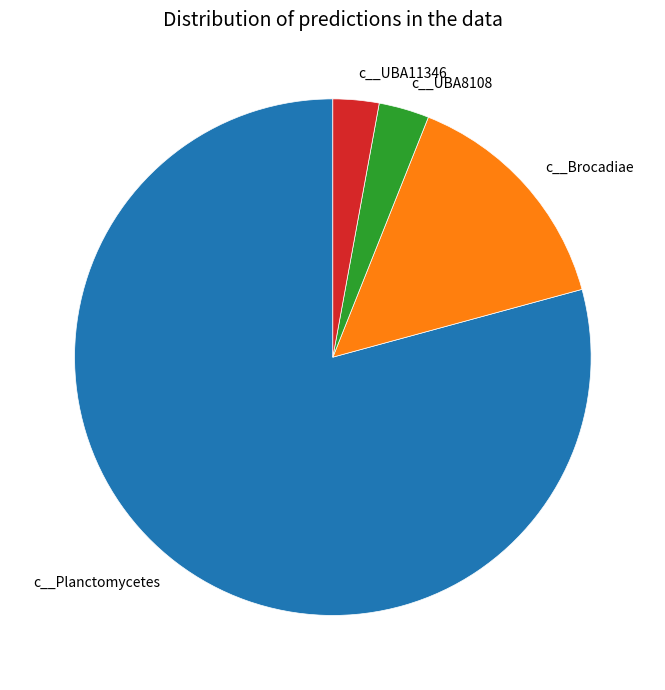

Between c__Planctomycetes and c__UBA11346, which is larger?

c__Planctomycetes